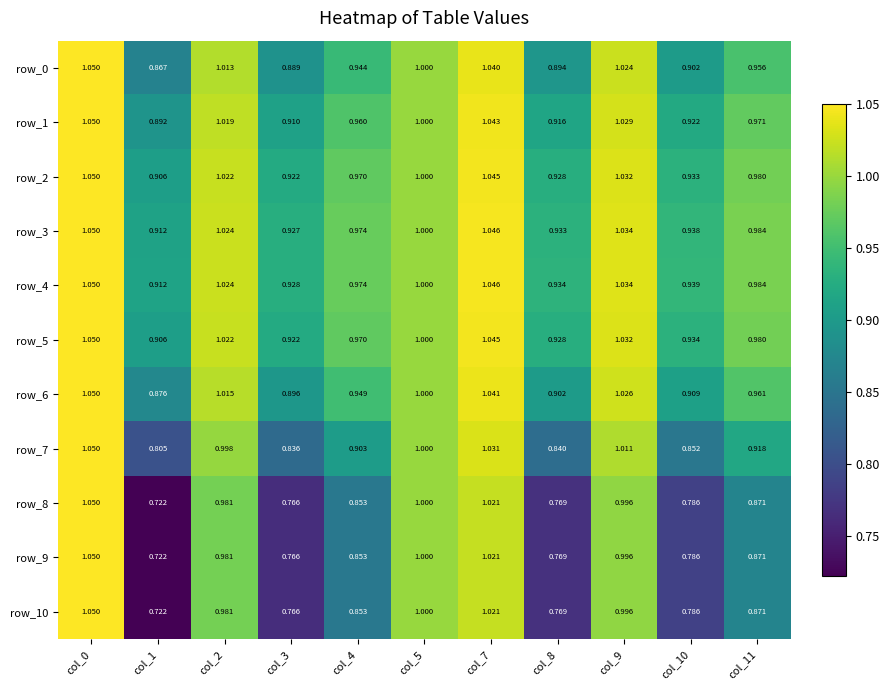

Is the value of row_1 at col_8 greater than the value of row_0 at col_8?

Yes